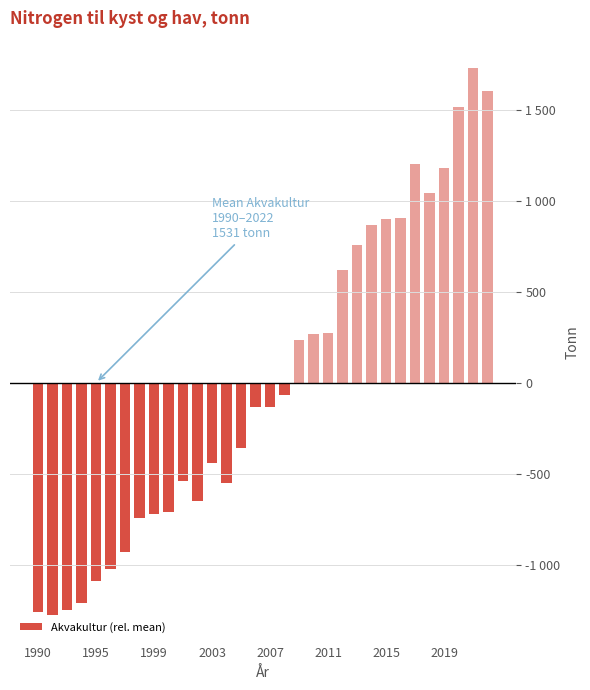

Does the chart contain any negative values?

Yes